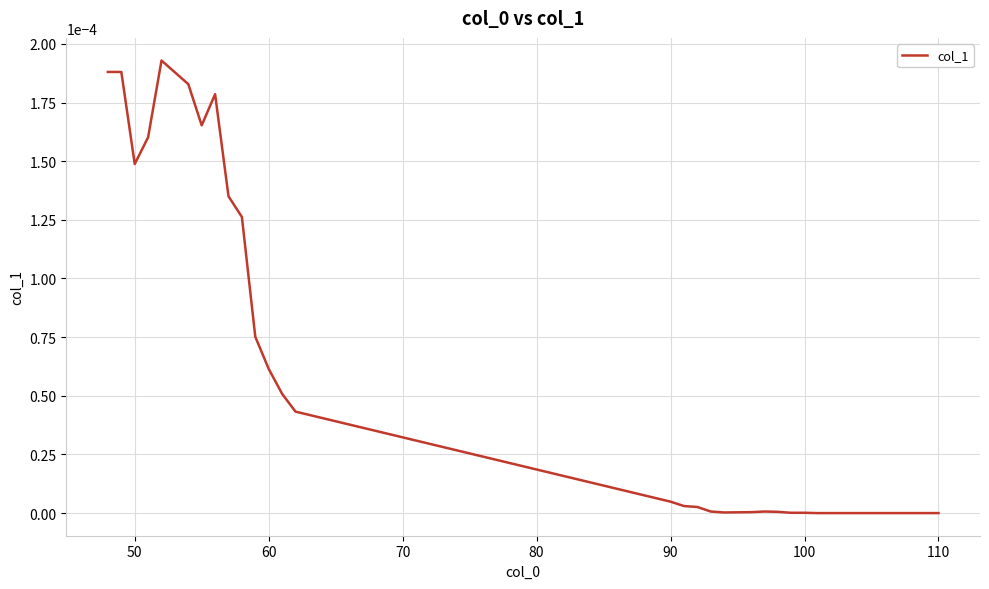

How many interior local valleys (lower than both neighbors) does the data have?

3